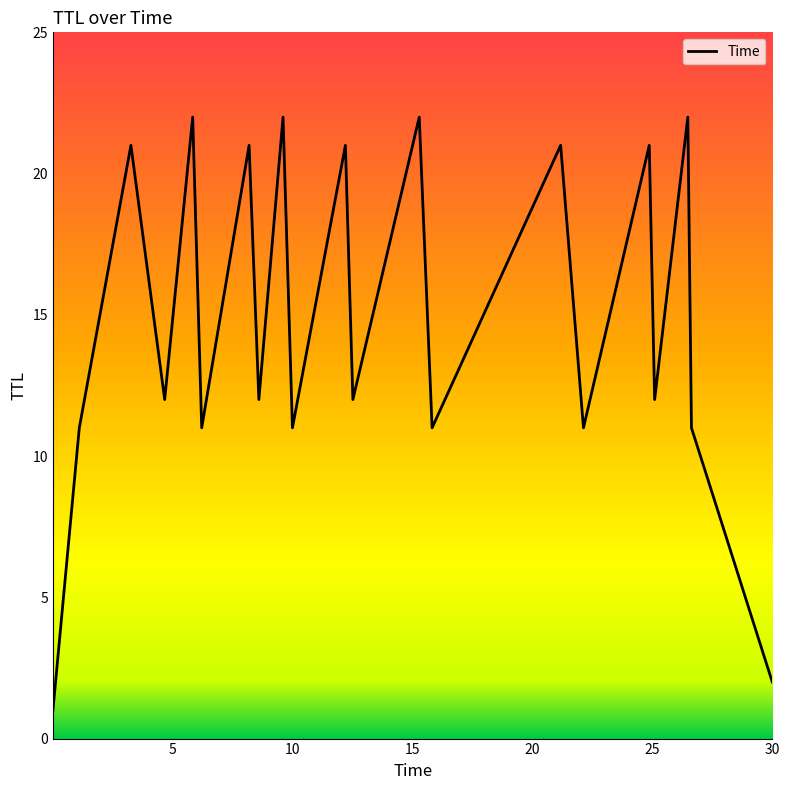

What is the difference between the maximum and minimum values?

21